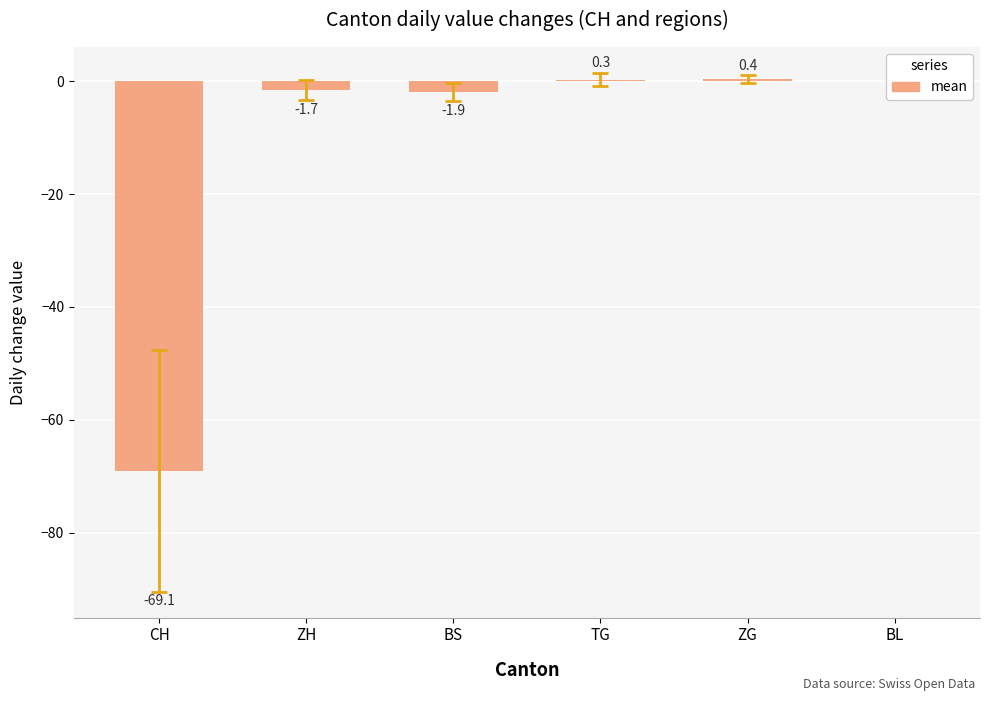

What is the sum of all values?

-71.9